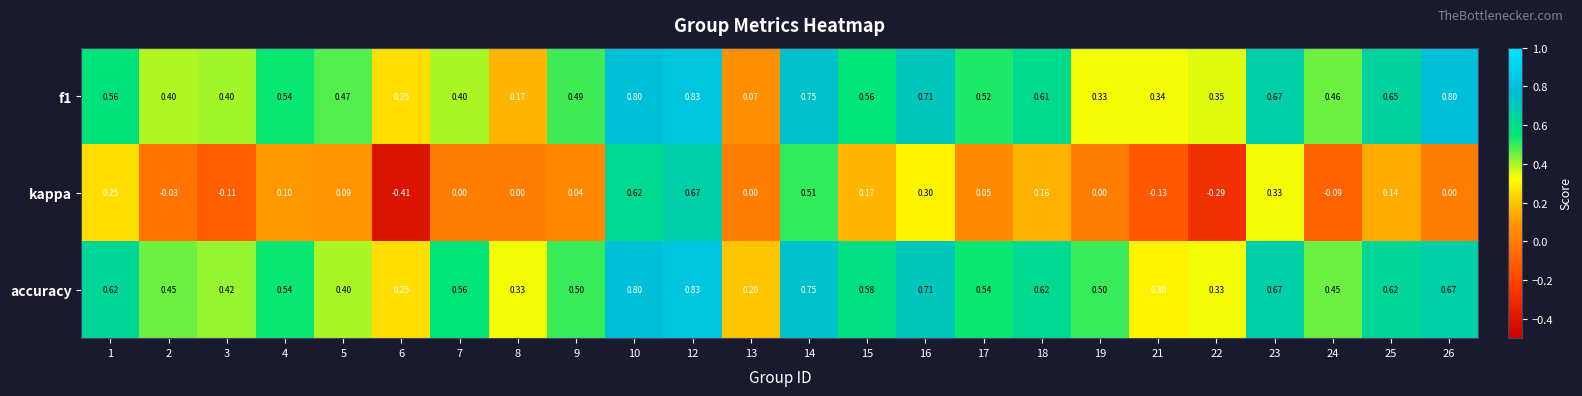

Which series has the largest range (max minus min)?

kappa